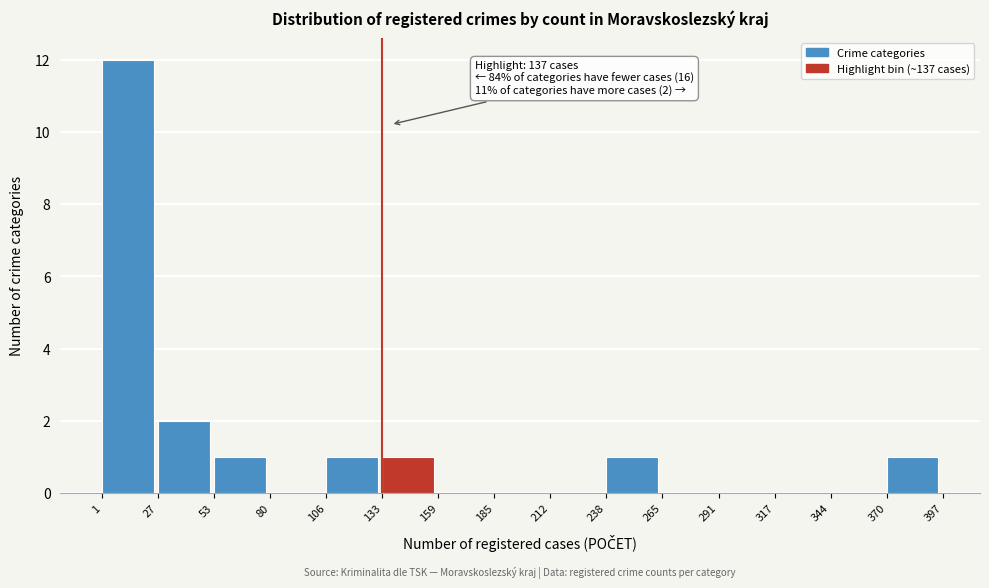

Which range on the x-axis has the tallest bar?

1 to 27